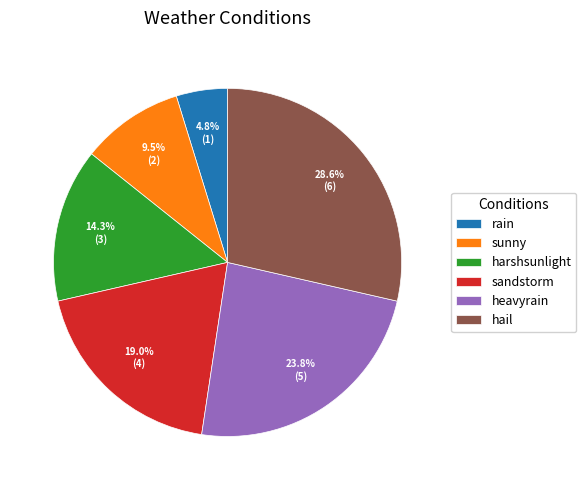

What is the smallest slice in the pie chart?

rain